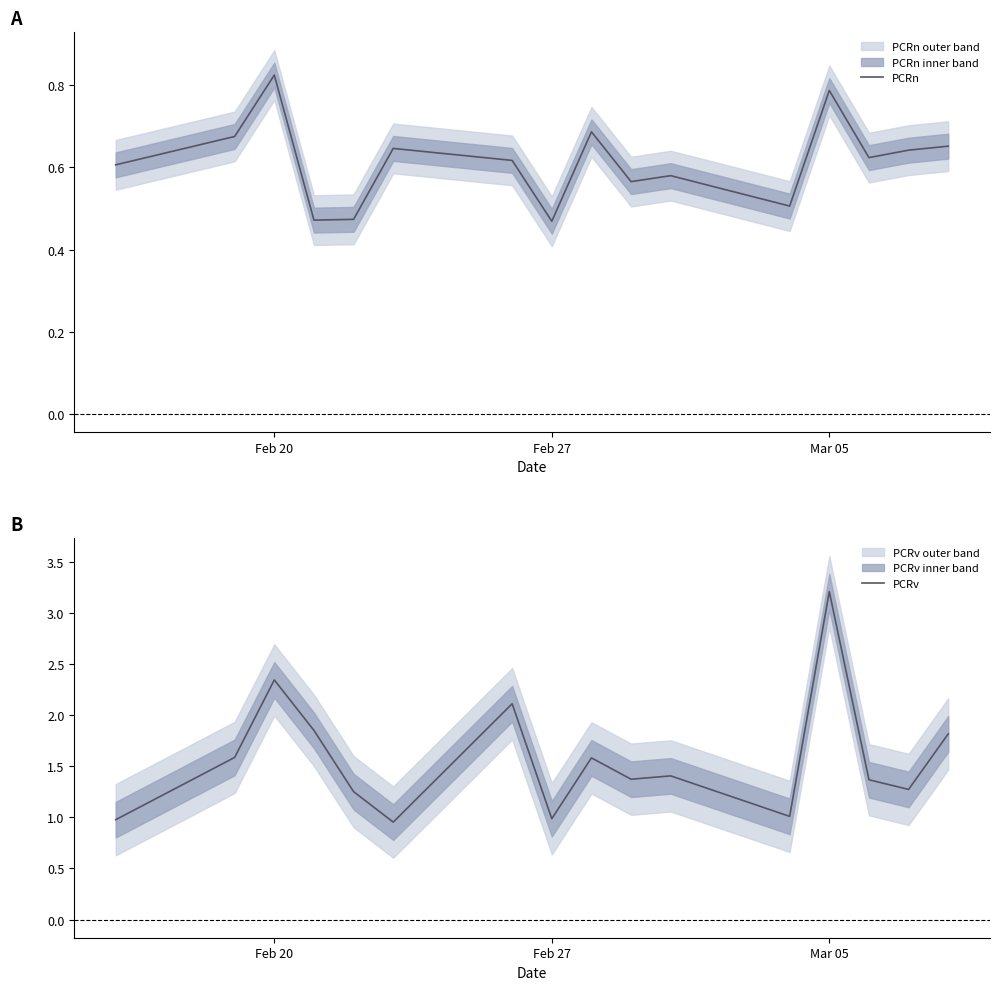

True or false: PCRv has a value of 3.2 at Mar 05.

True